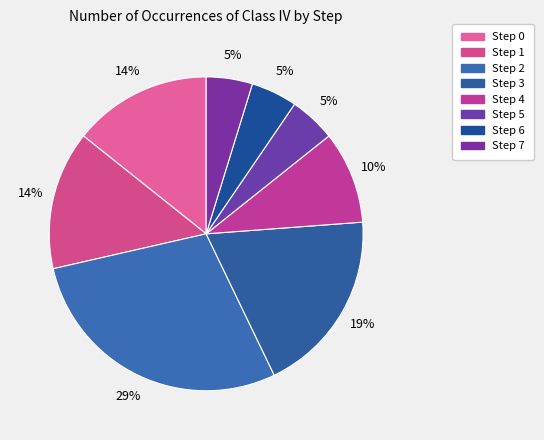

The Step 2 slice represents 29% of the pie. True or false?

True